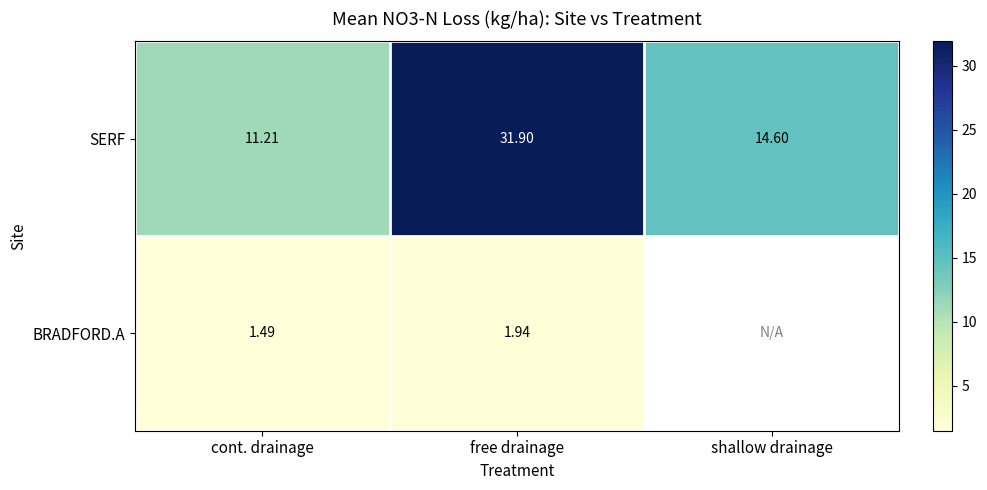

Is it true that BRADFORD.A equals 0.4 at cont. drainage?

False